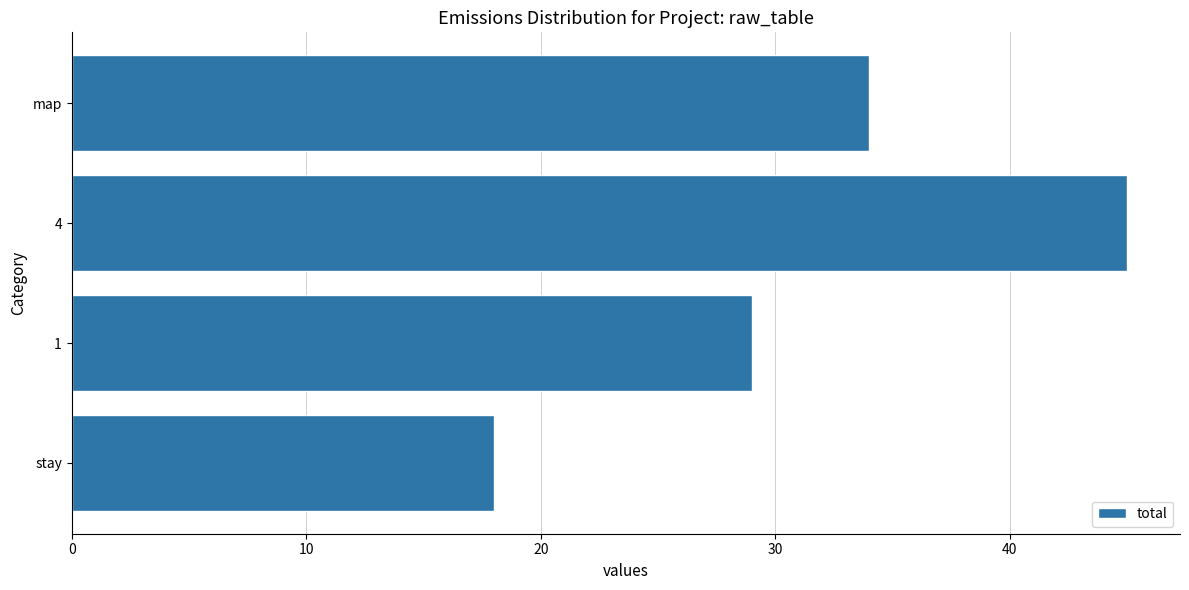

What is the change in value from 1 to map?

+5